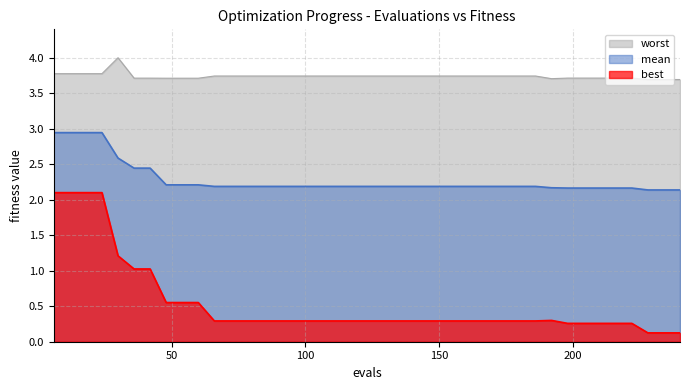

True or false: worst and best intersect in this chart.

False